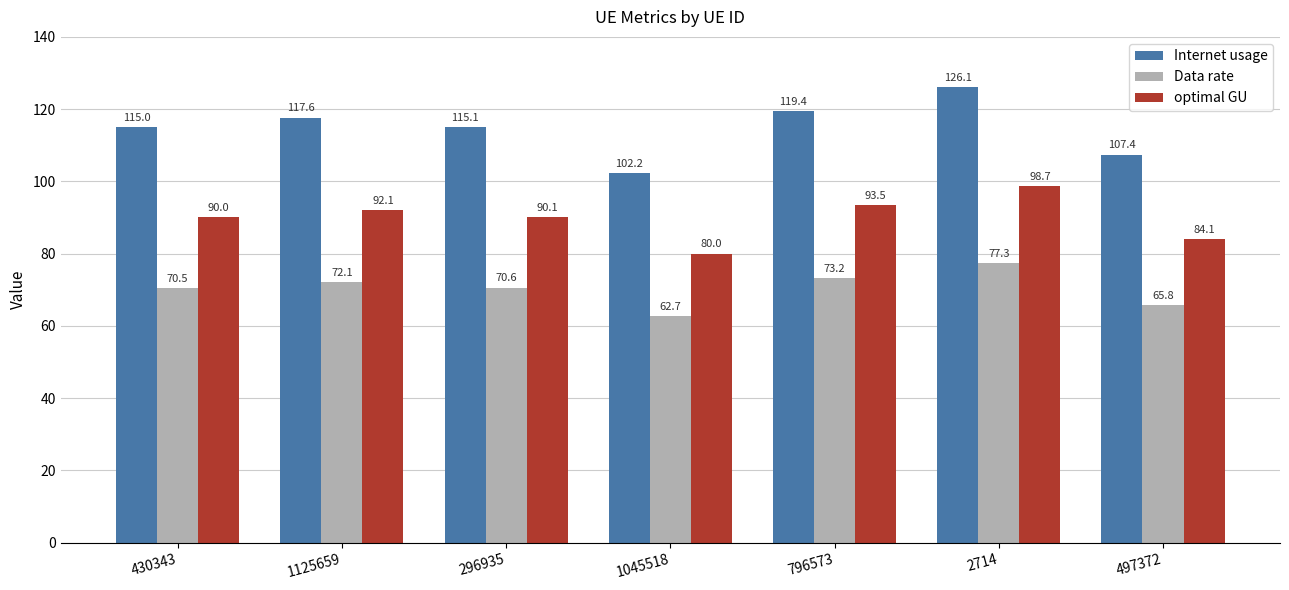

How many distinct data groups are displayed?

3